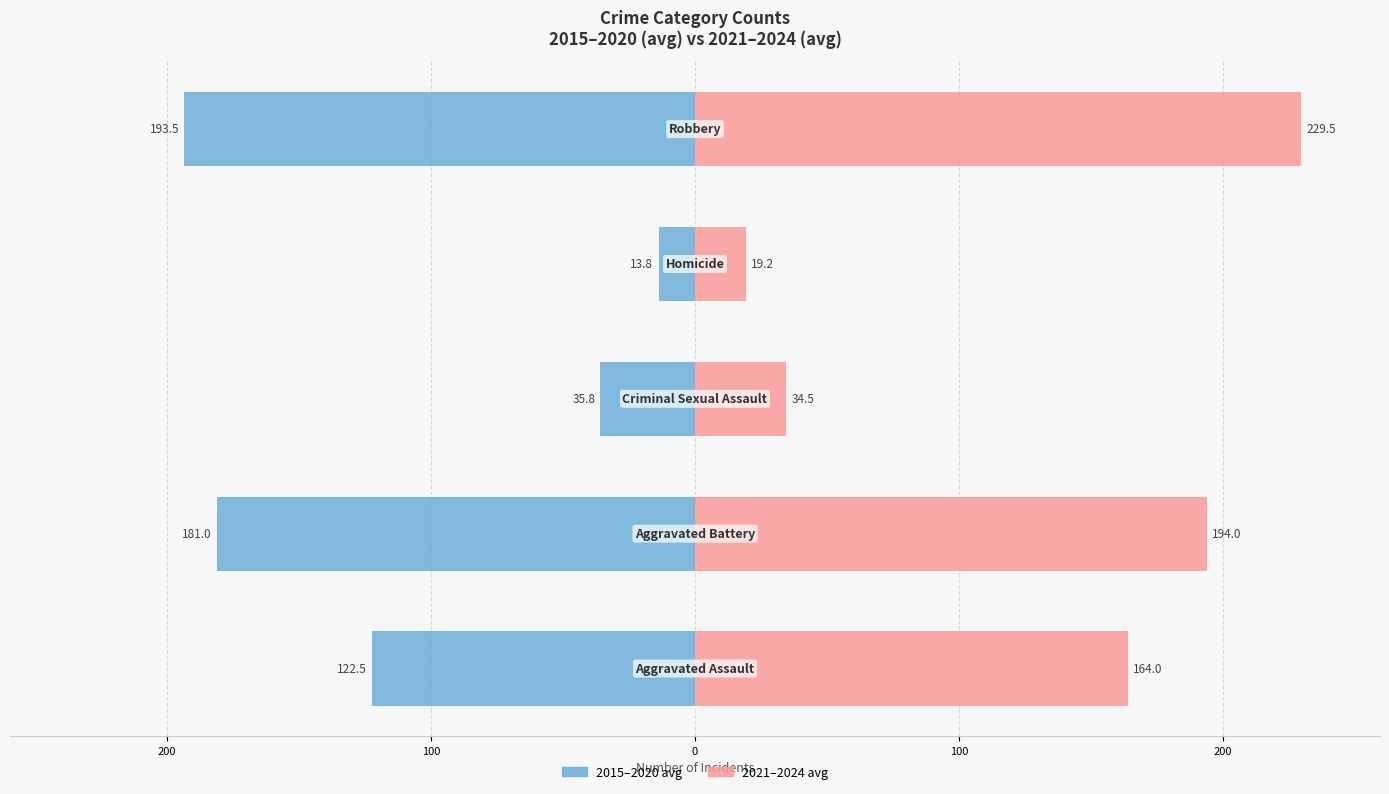

List the series in order of their peak value, highest first.

2021–2024 avg, 2015–2020 avg